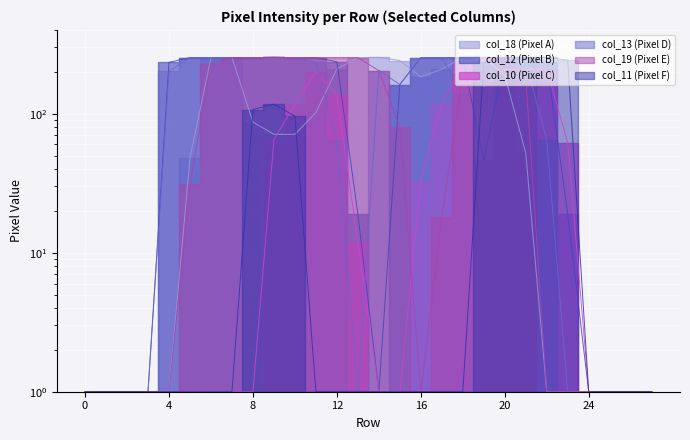

What is the sum of all col_10 values?

1768